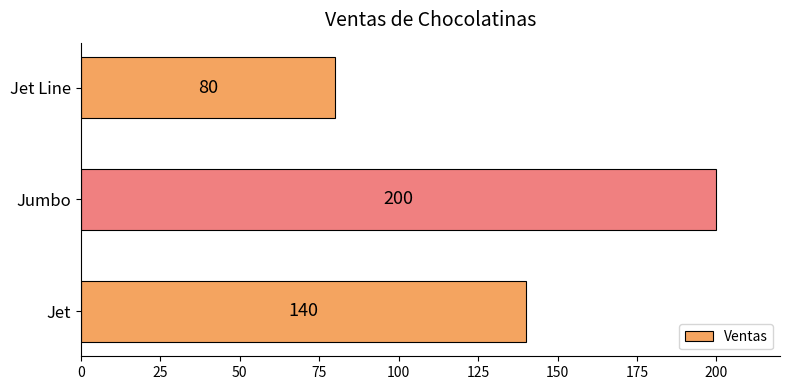

What is the sum of the values at Jet Line and Jet?

220